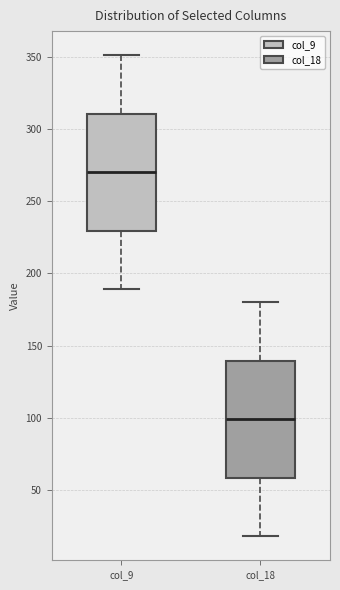

Which box has the highest median line?

col_9